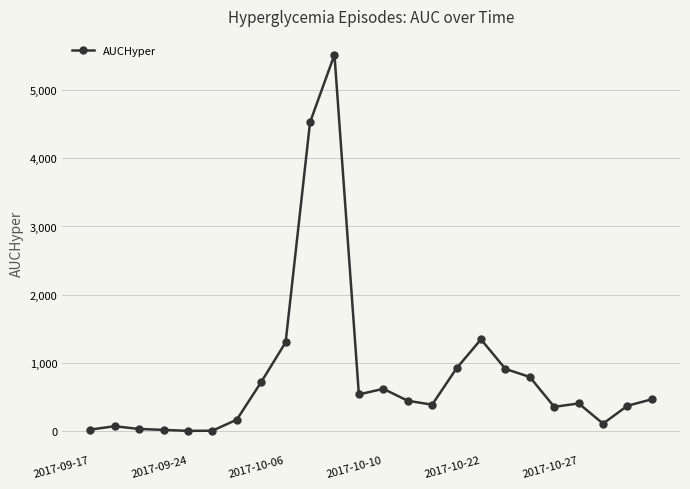

True or false: the data has more than 1 interior local peaks.

True